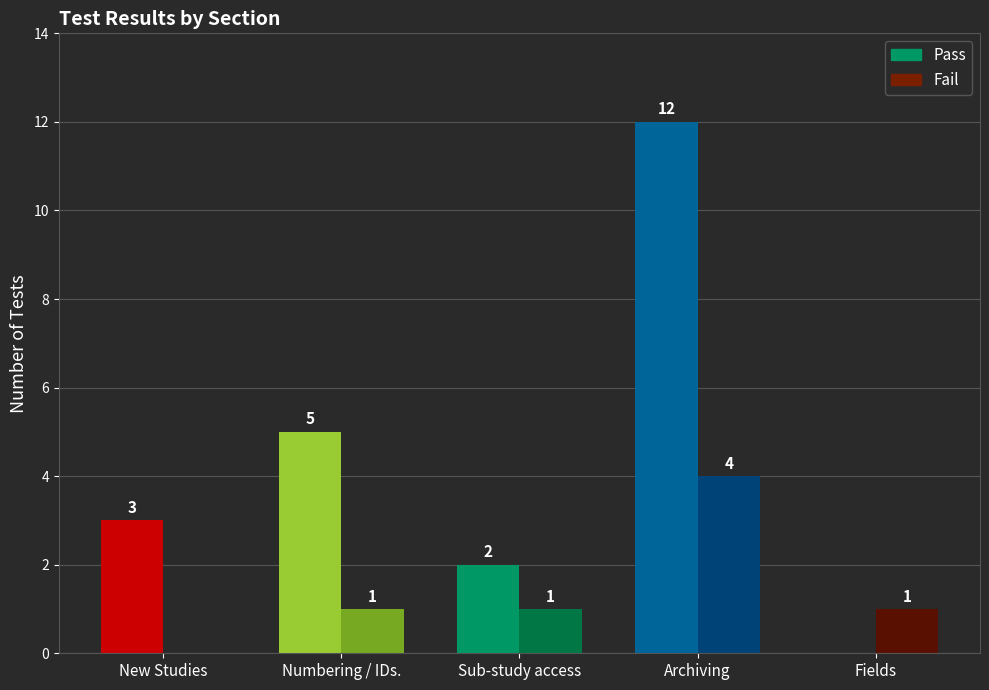

What is the difference between the Pass values at Sub-study access and Fields?

2